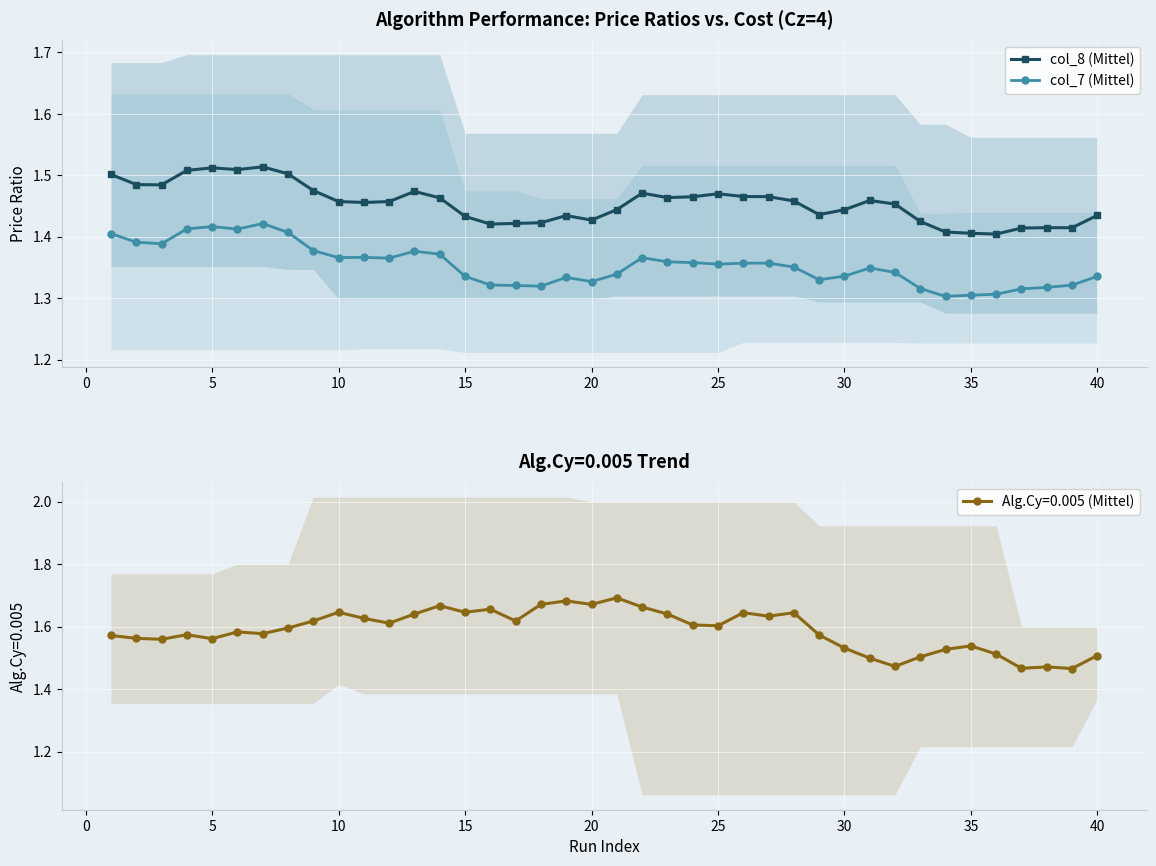

Is it true that col_7 (Mittel) equals 1.9 at 30?

False